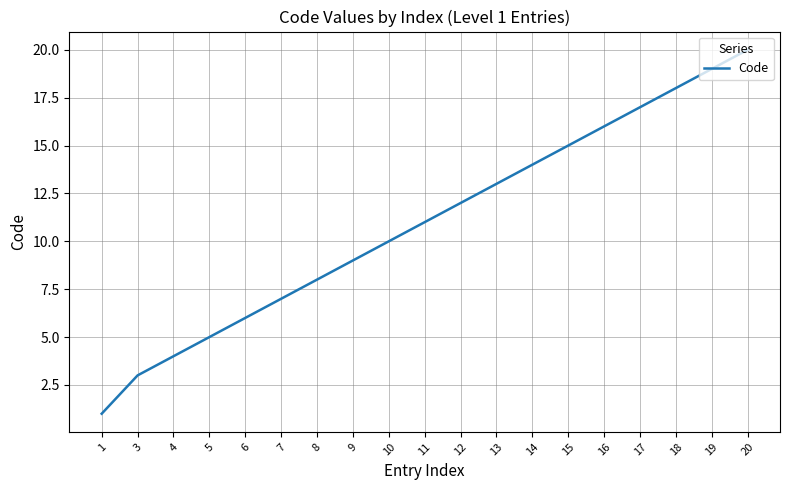

Approximately how many times larger is the value at 8 compared to 4?

2.0